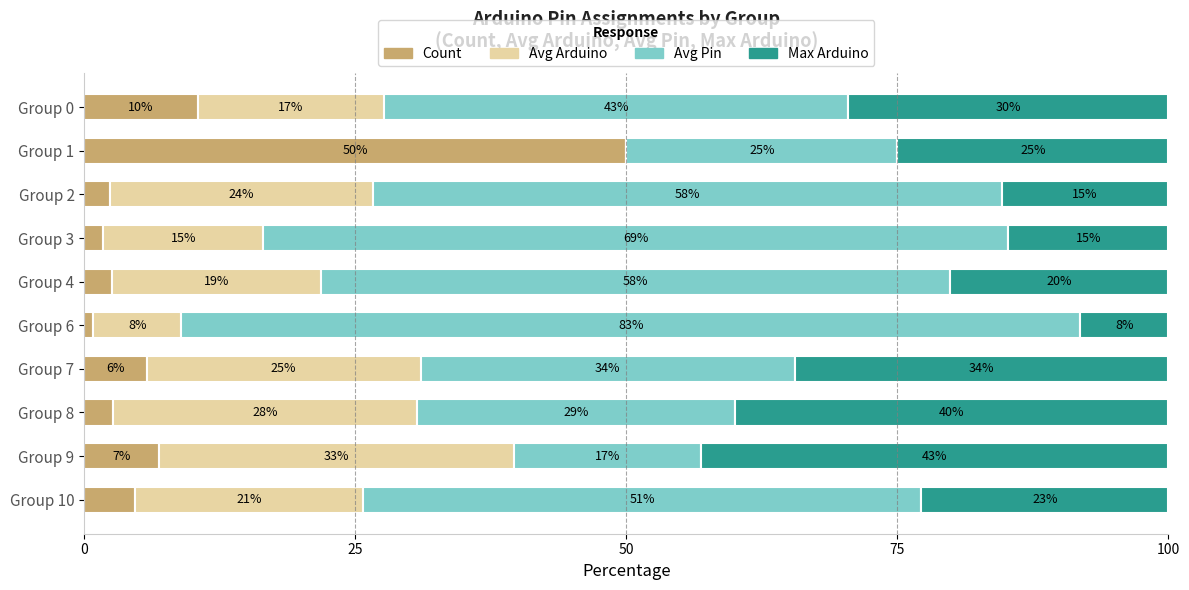

What are all the series names shown in the legend?

Count, Avg Arduino, Avg Pin, Max Arduino